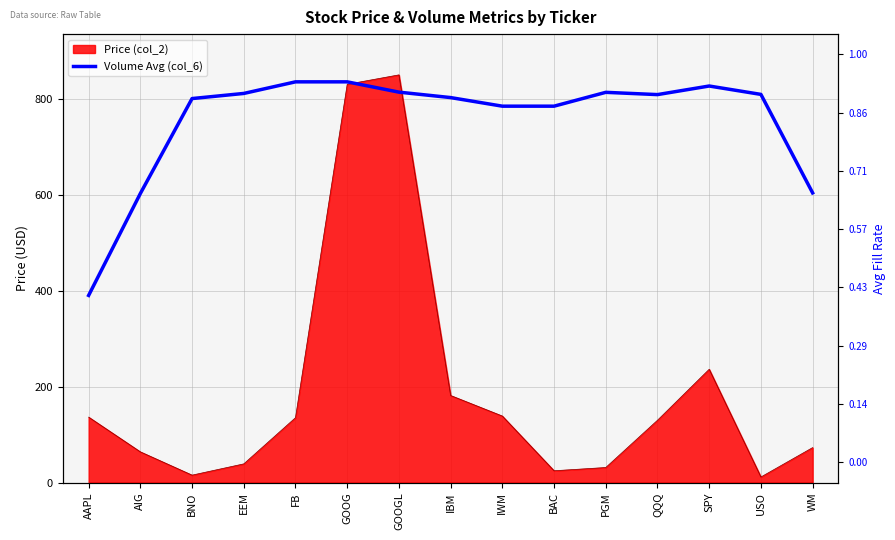

How many lines are shown in the chart?

1